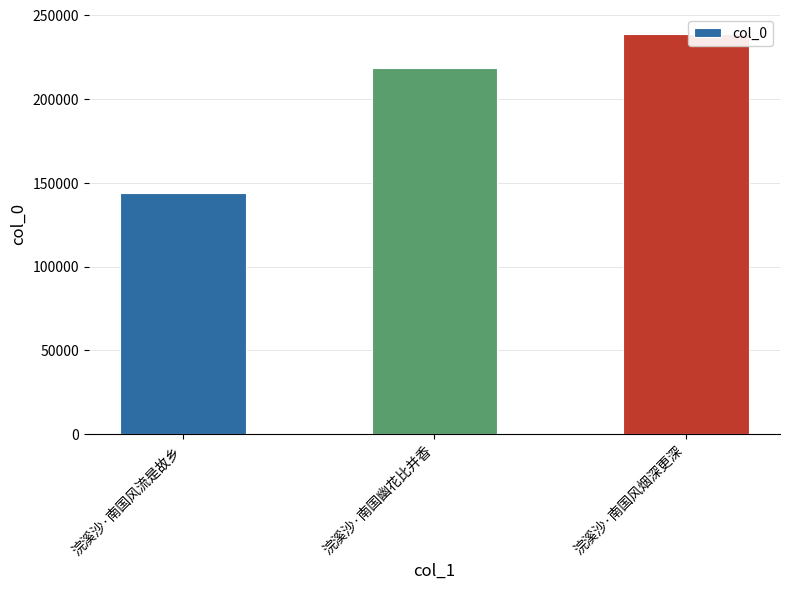

Where is the data nearest to the value 191346?

浣溪沙·南国幽花比并香